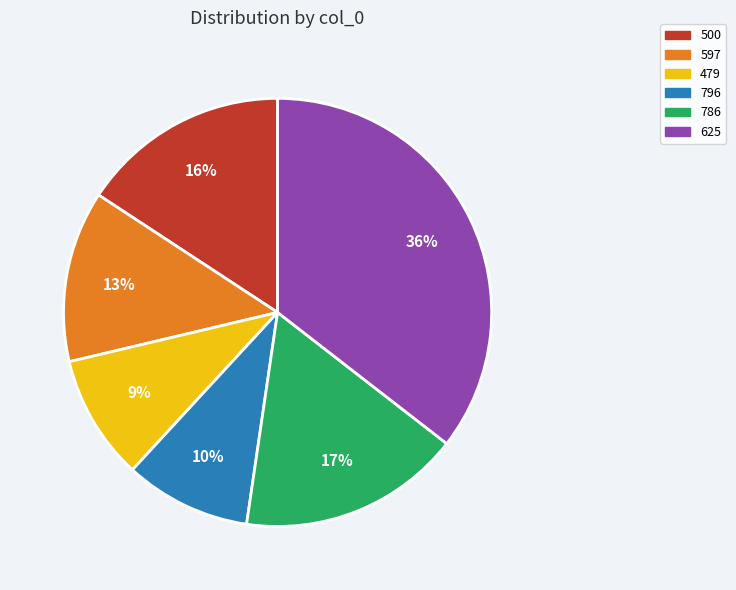

Which has a higher value, 597 or 786?

786